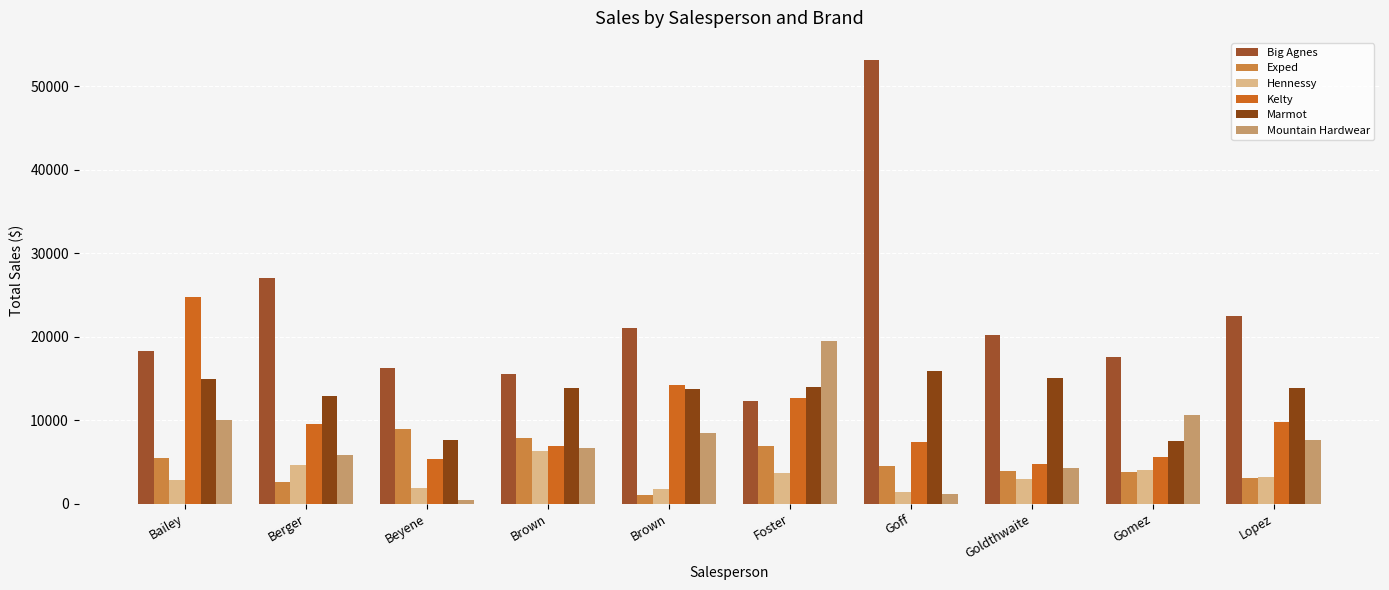

What is the value of the Mountain Hardwear bar at the 10th from the left?

7665.0